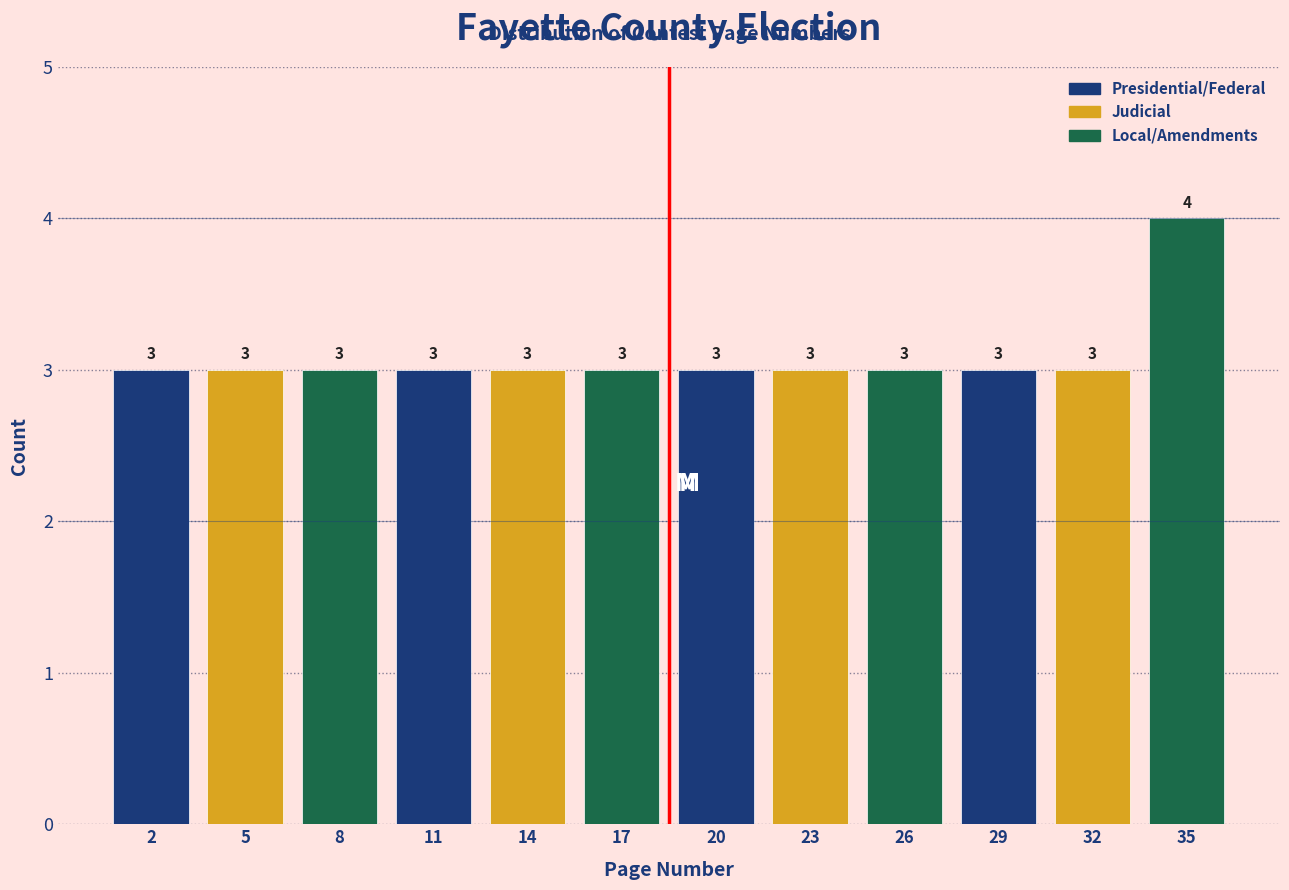

Reading left to right, transcribe all the data shown in this chart.

3	3	3	3	3	3	3	3	3	3	3	4